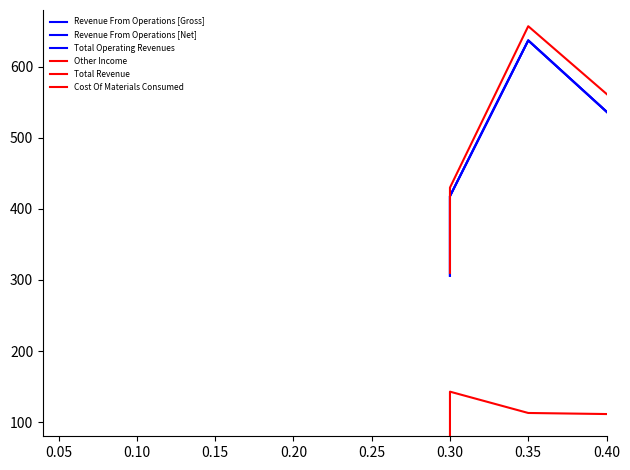

What is the average value of the Other Income series?

17.8